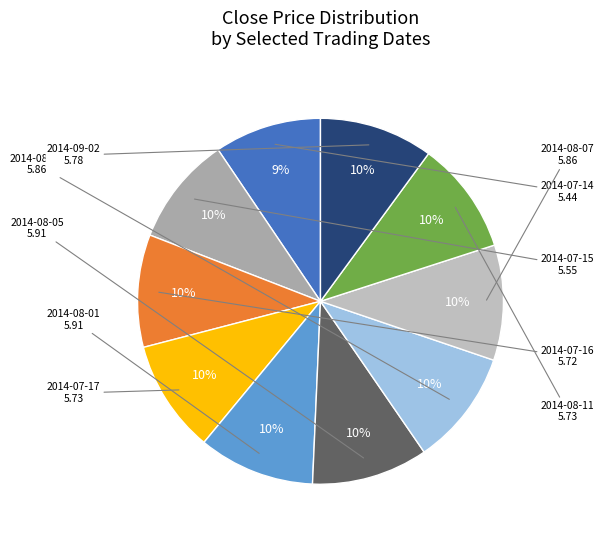

How many segments does this pie chart have?

10